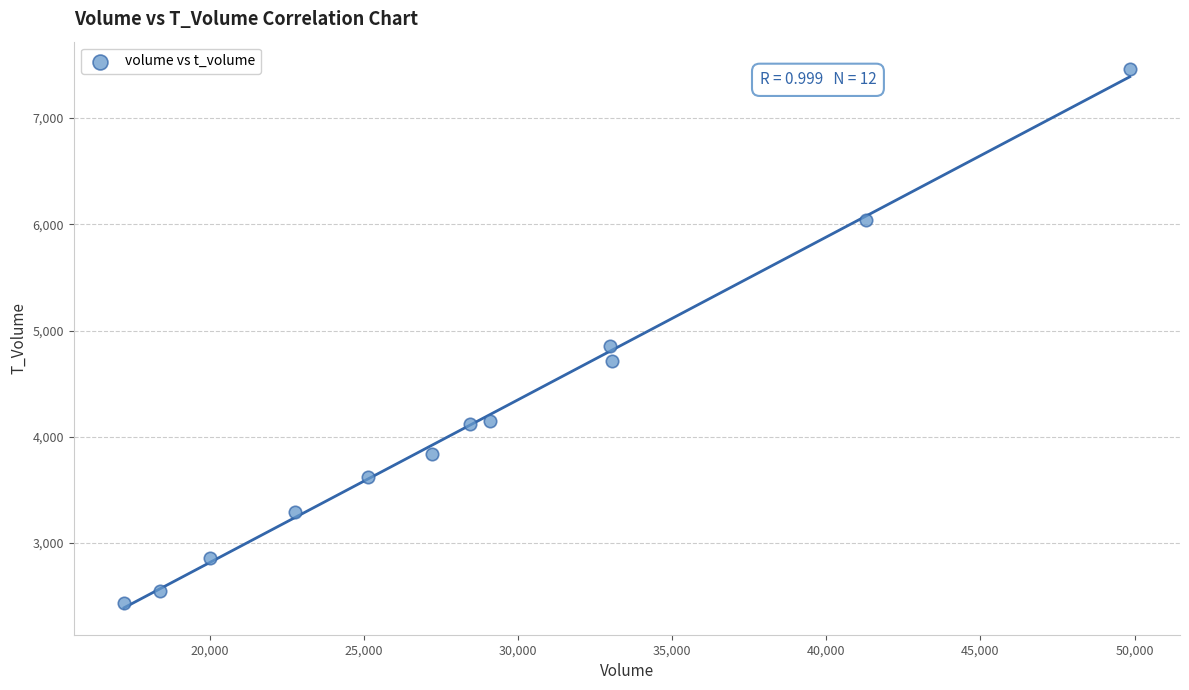

What Y value in the scatter plot is closest to 4952?

4854